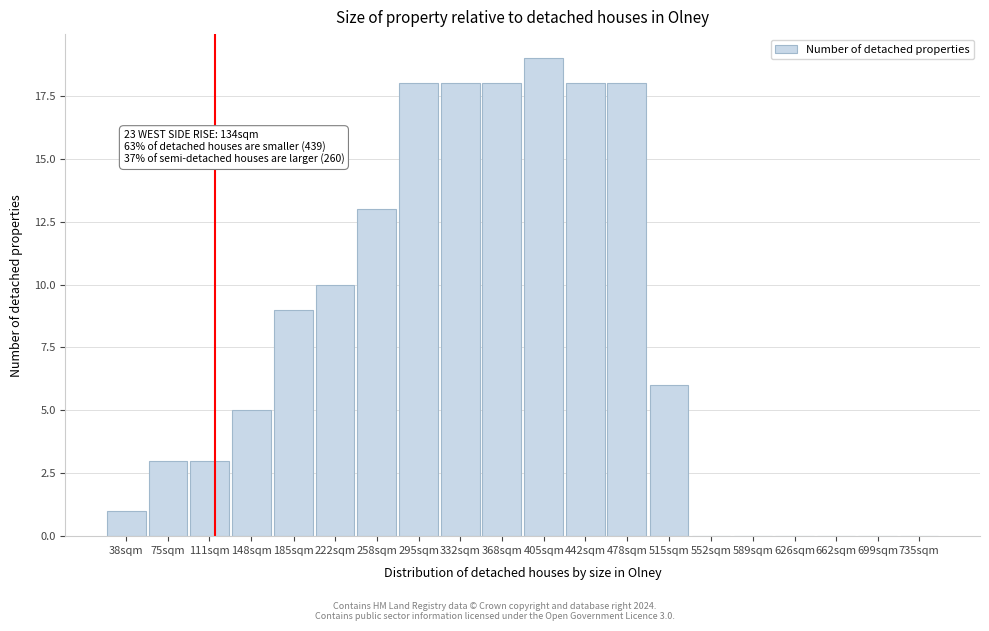

Reading right to left, list all the values displayed in this chart.

735sqm=0	699sqm=0	662sqm=0	626sqm=0	589sqm=0	552sqm=0	515sqm=6	478sqm=18	442sqm=18	405sqm=19	368sqm=18	332sqm=18	295sqm=18	258sqm=13	222sqm=10	185sqm=9	148sqm=5	111sqm=3	75sqm=3	38sqm=1